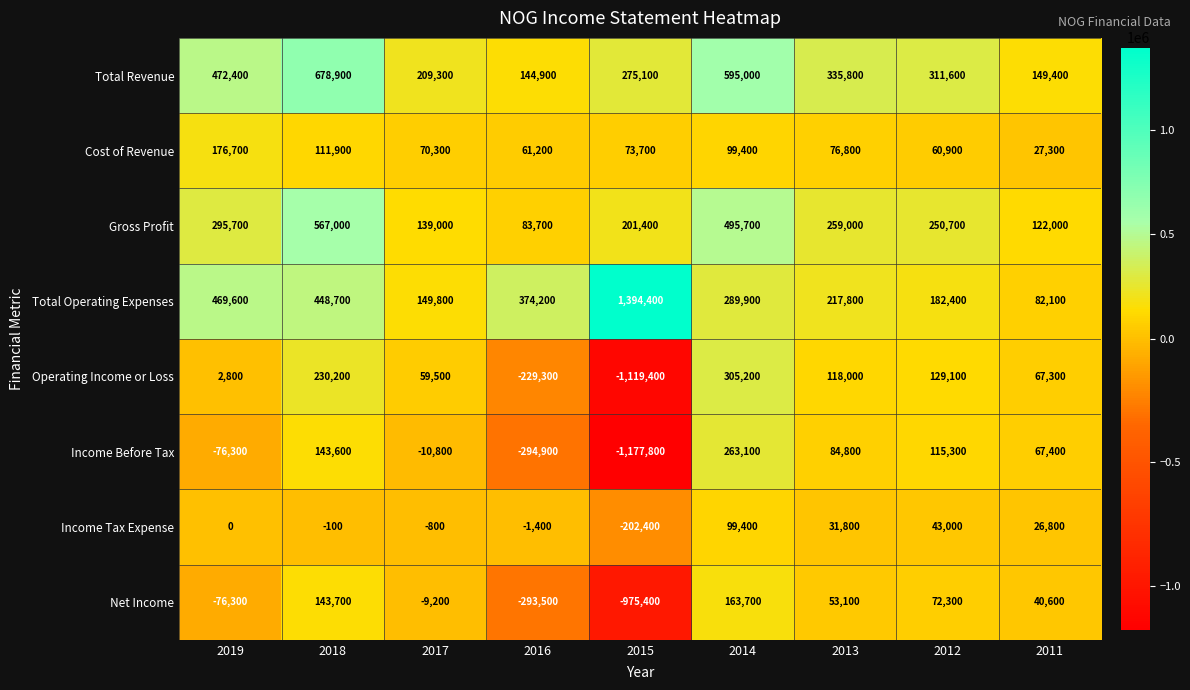

The Gross Profit series shows 259000 at 2013. True or false?

True